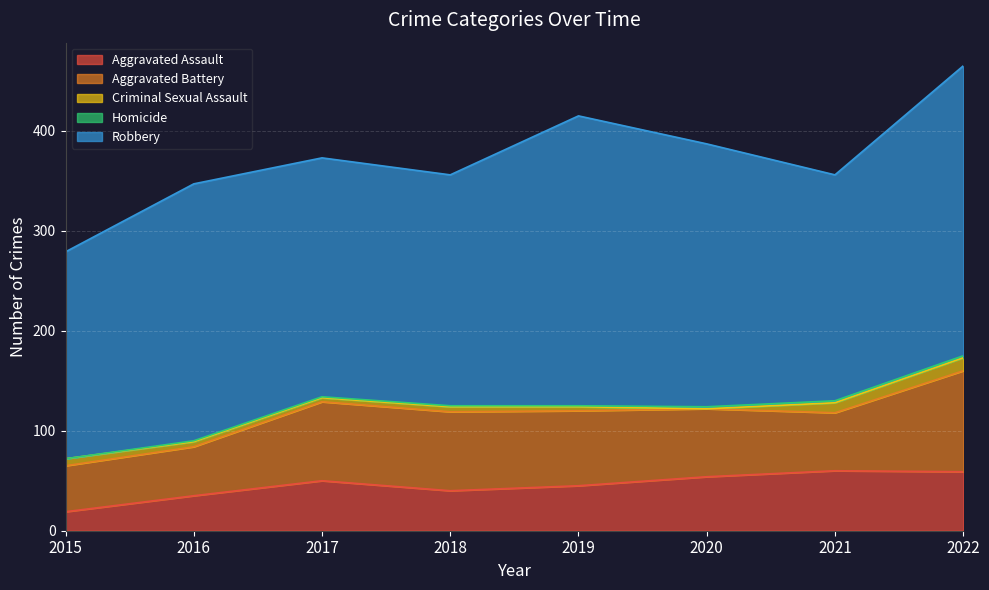

What is the difference between the maximum and minimum values in the Aggravated Assault series?

41